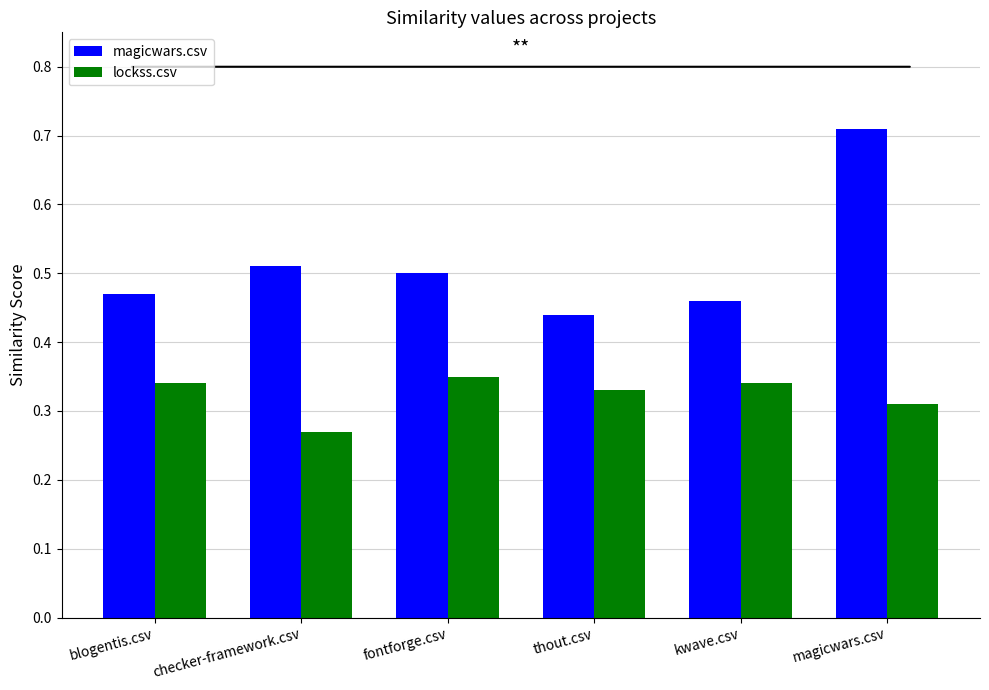

What are all the series names shown in the legend?

magicwars.csv, lockss.csv